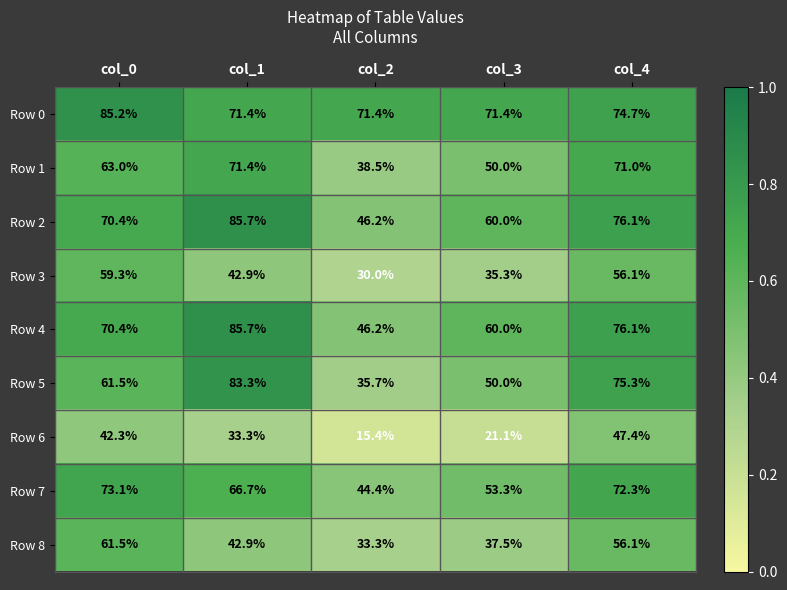

At which label is Row 2 closest to 65?

col_3